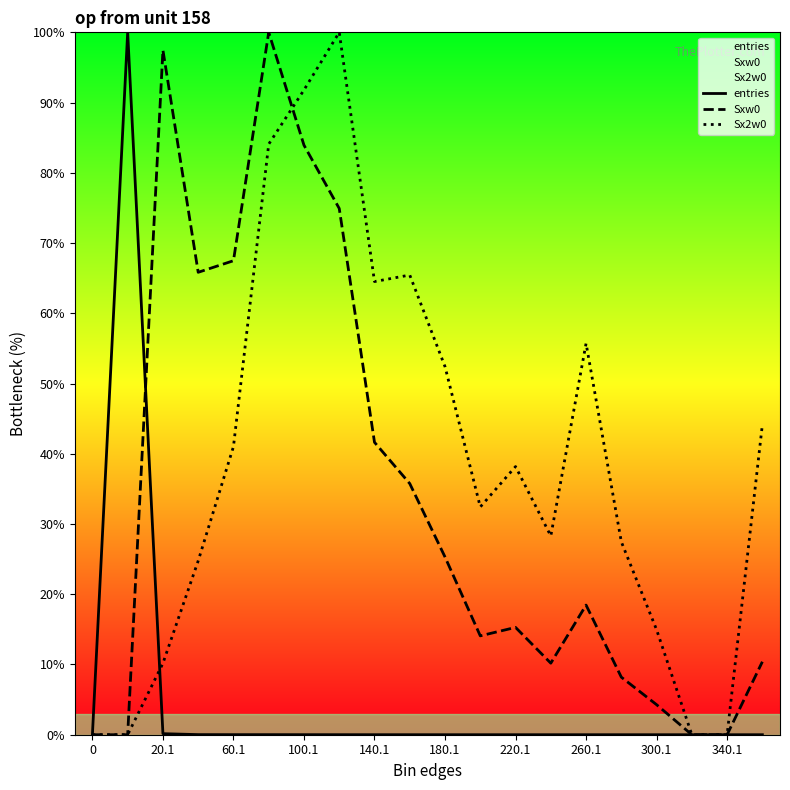

How many intersections are there between Sxw0 and entries?

1